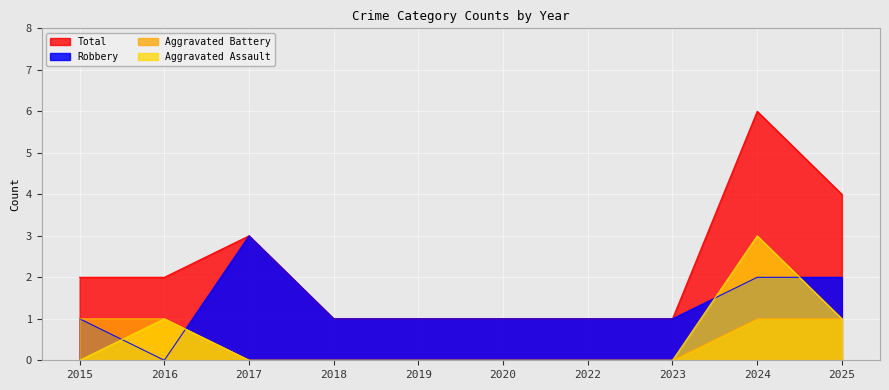

How many interior local peaks does the Aggravated Assault series have?

2